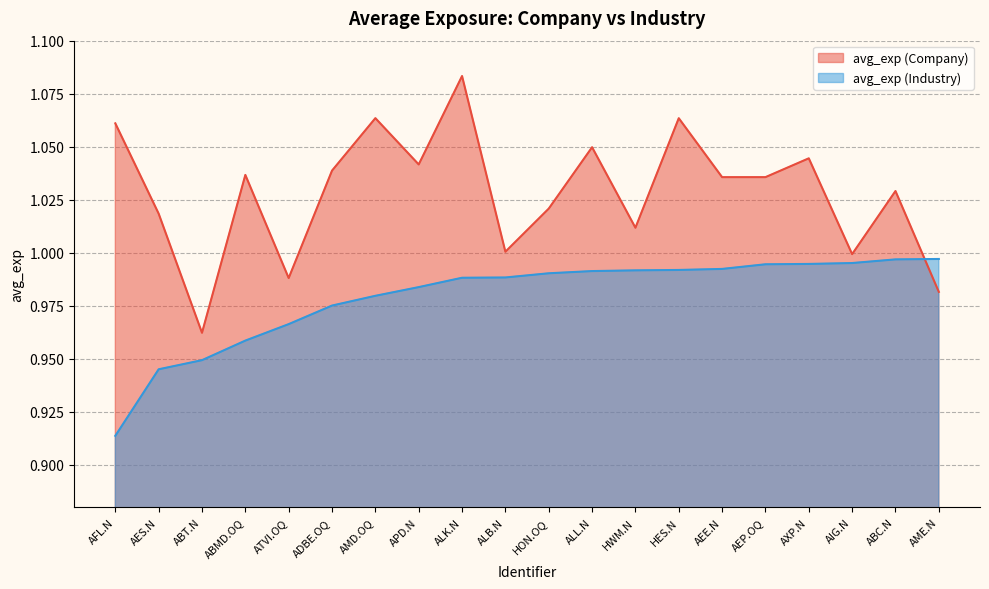

Which category has the highest value in the avg_exp (Industry) series?

AME.N